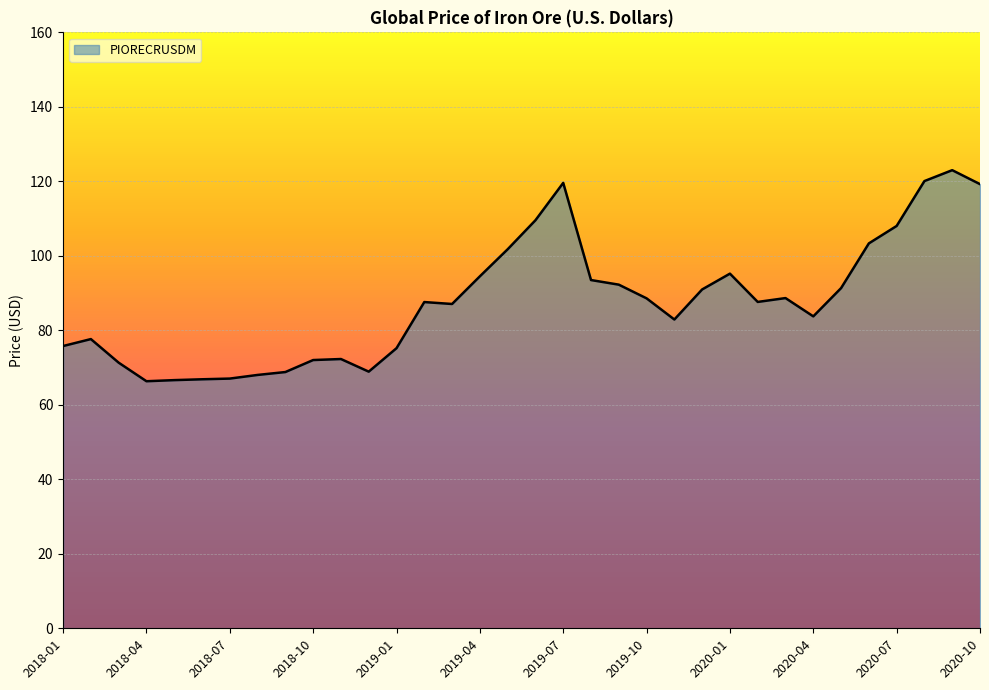

What is the difference between the maximum and minimum values?

56.7